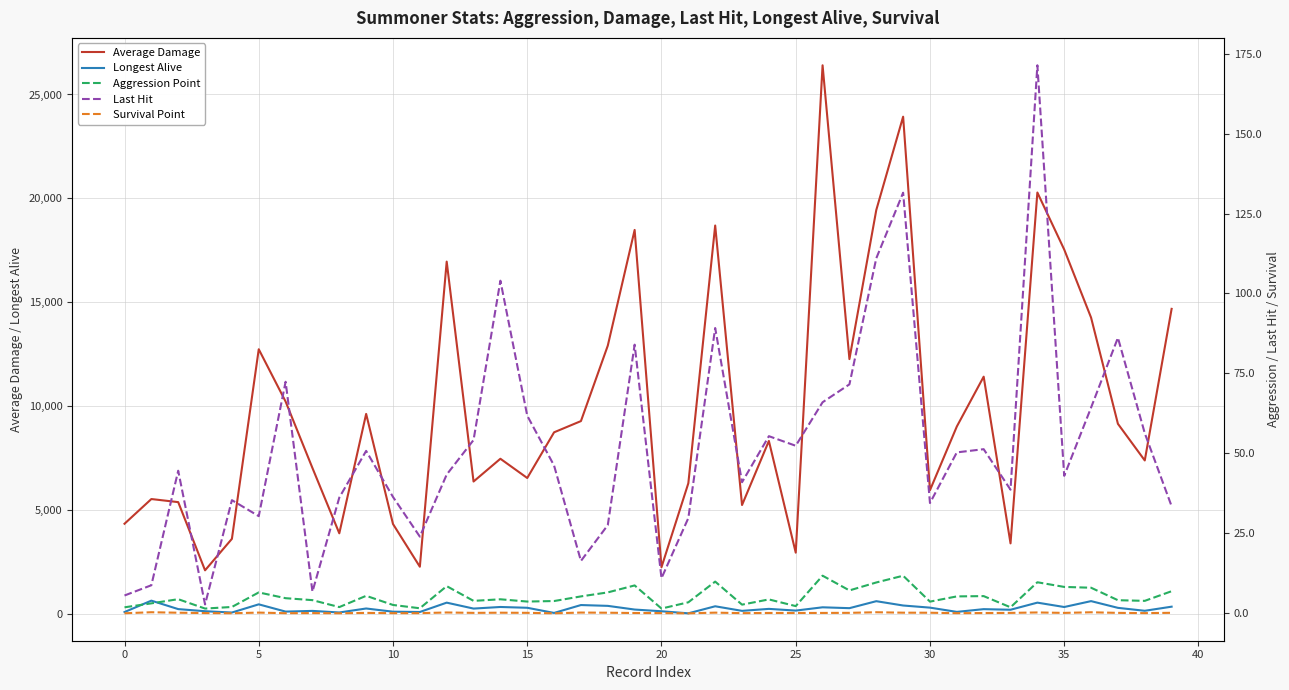

What is the difference between the Aggression Point values at 39 and 20?

5.4